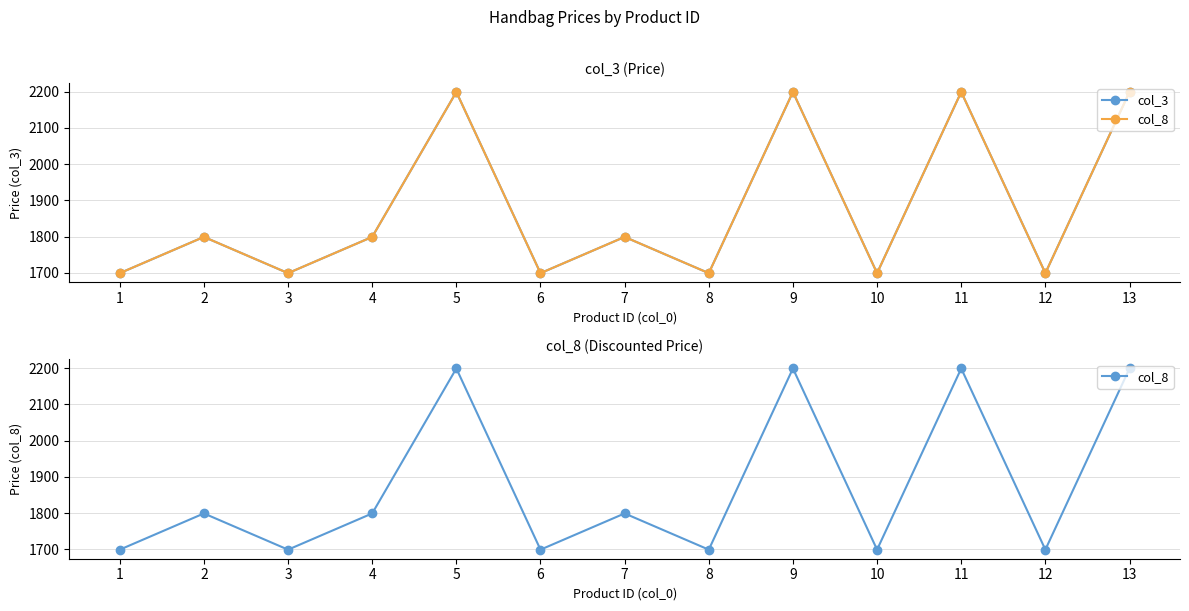

Rank the series at 2 from lowest to highest value.

col_3, col_8